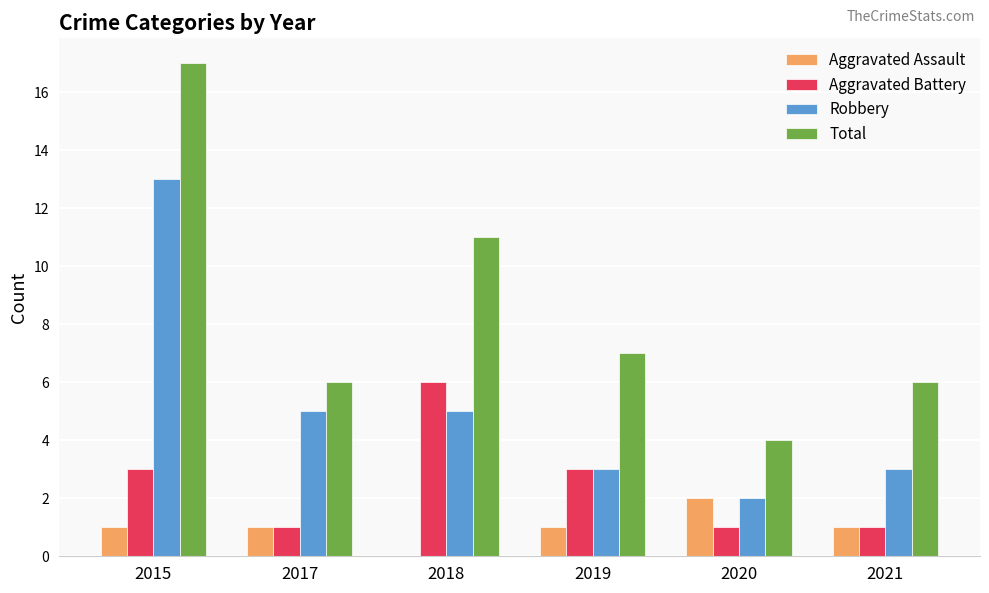

How many Aggravated Assault values are between 1 and 2?

5